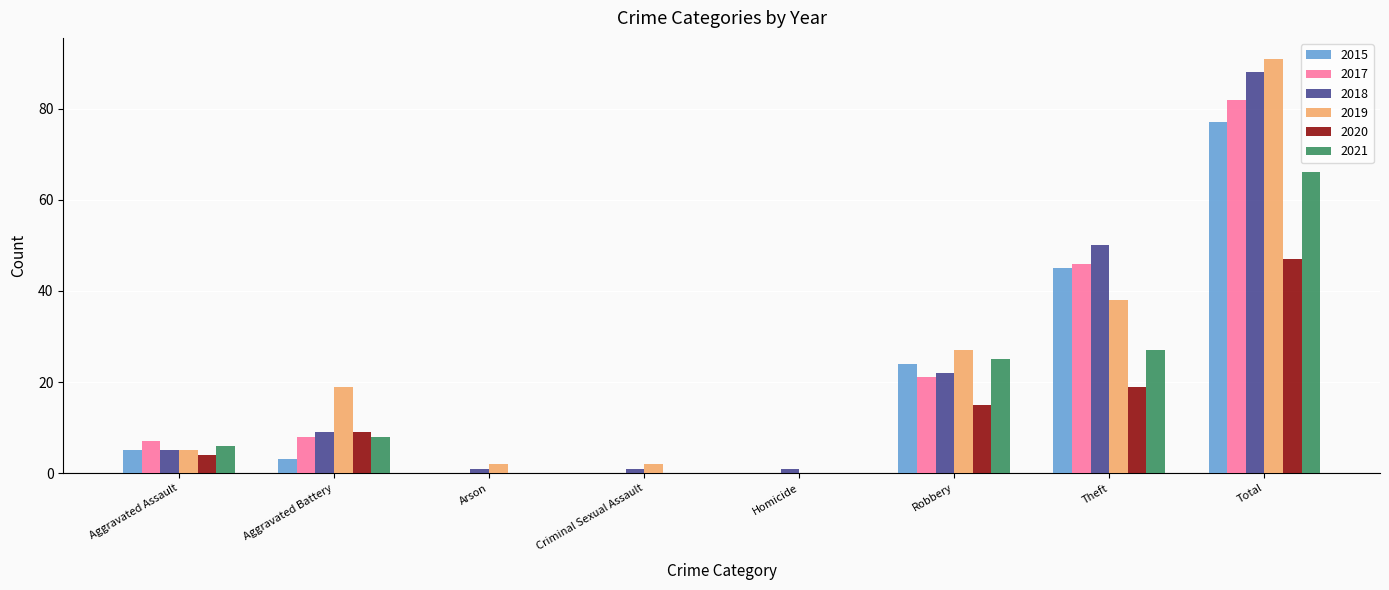

What is the highest value of the 2020 series?

47